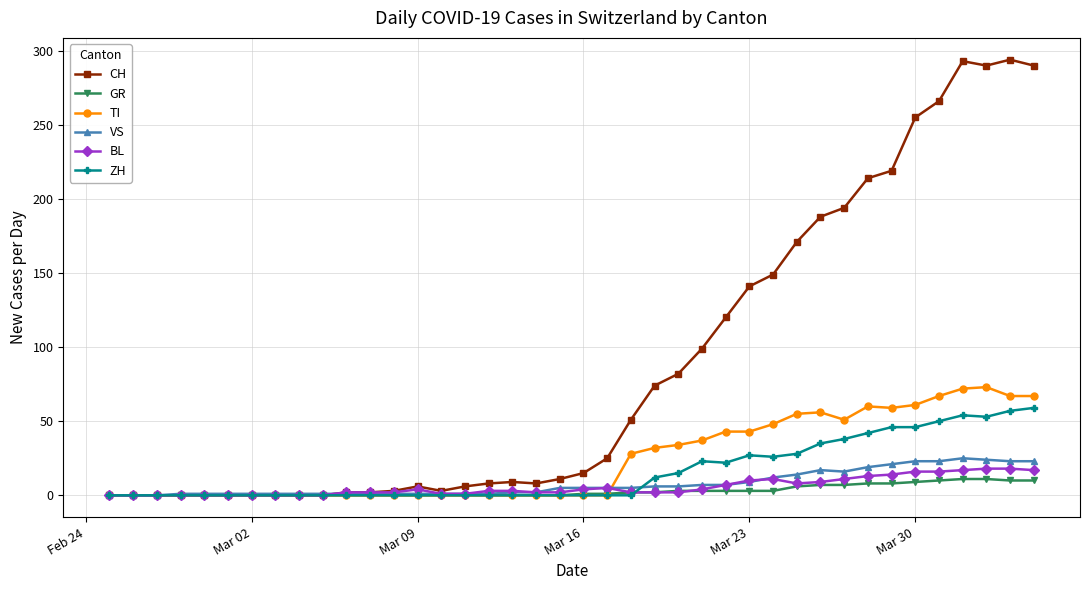

What is the highest value of the CH series?

294